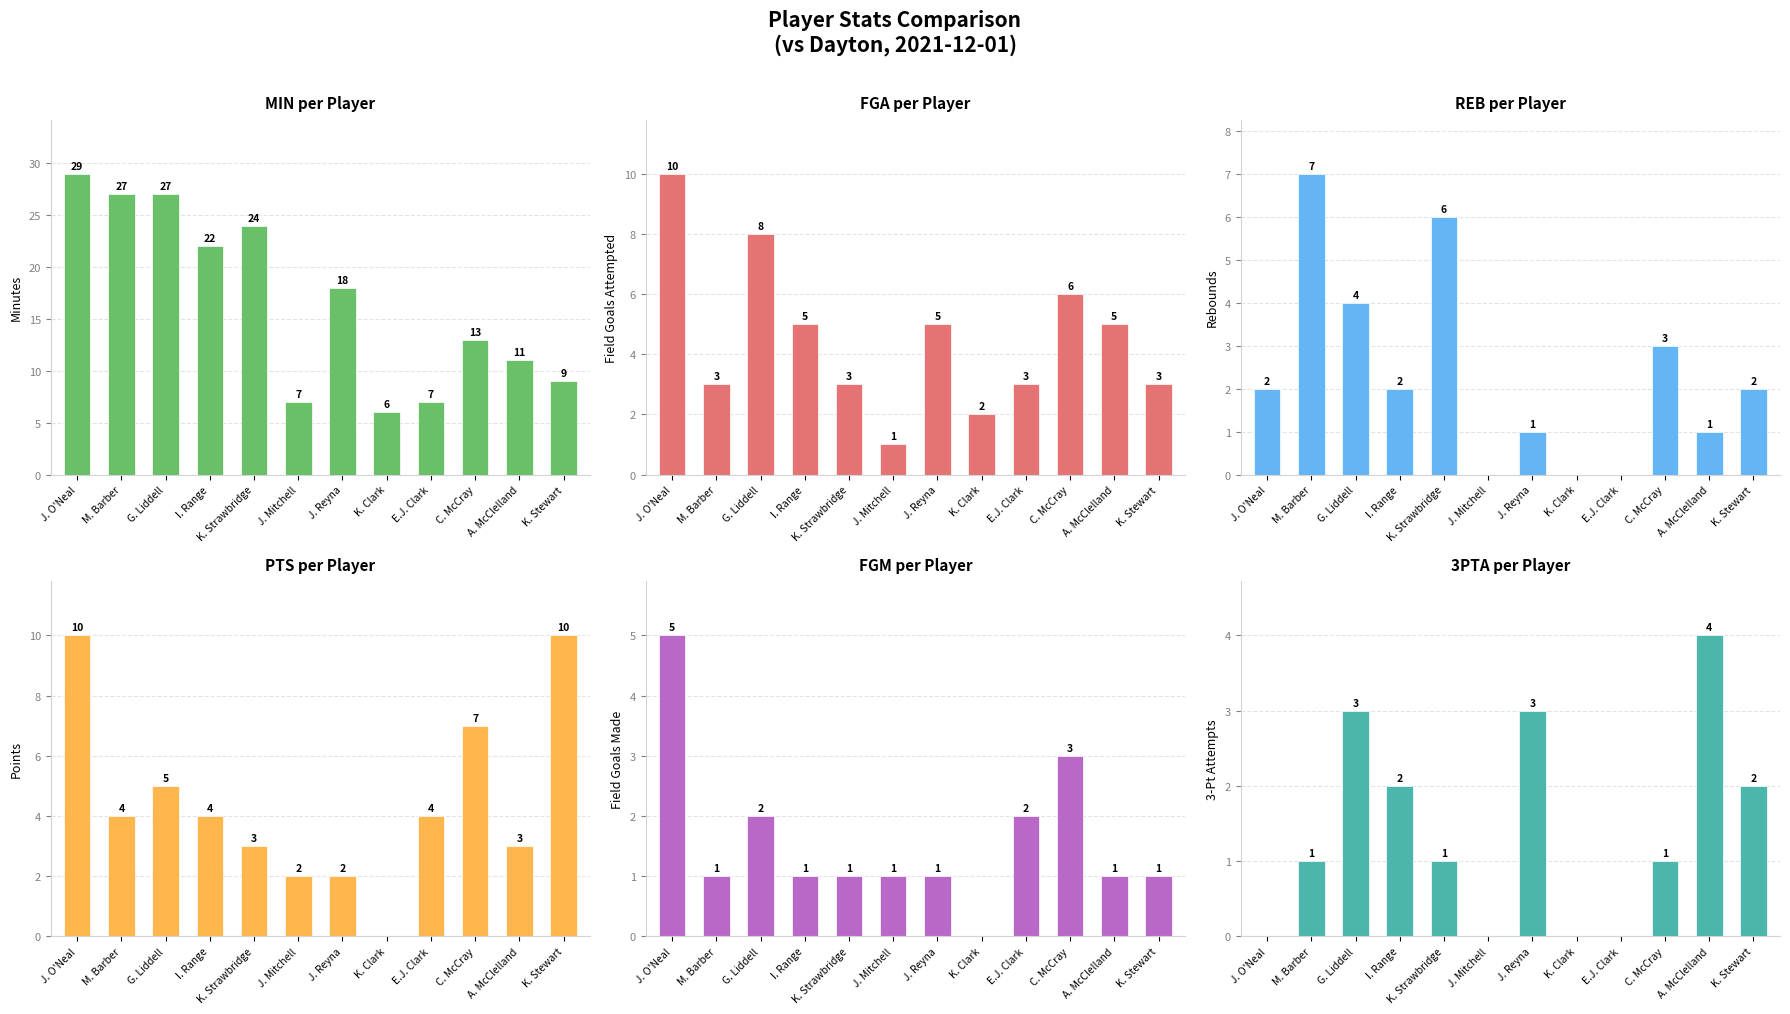

Where is 3PTA nearest to the value 2?

I. Range